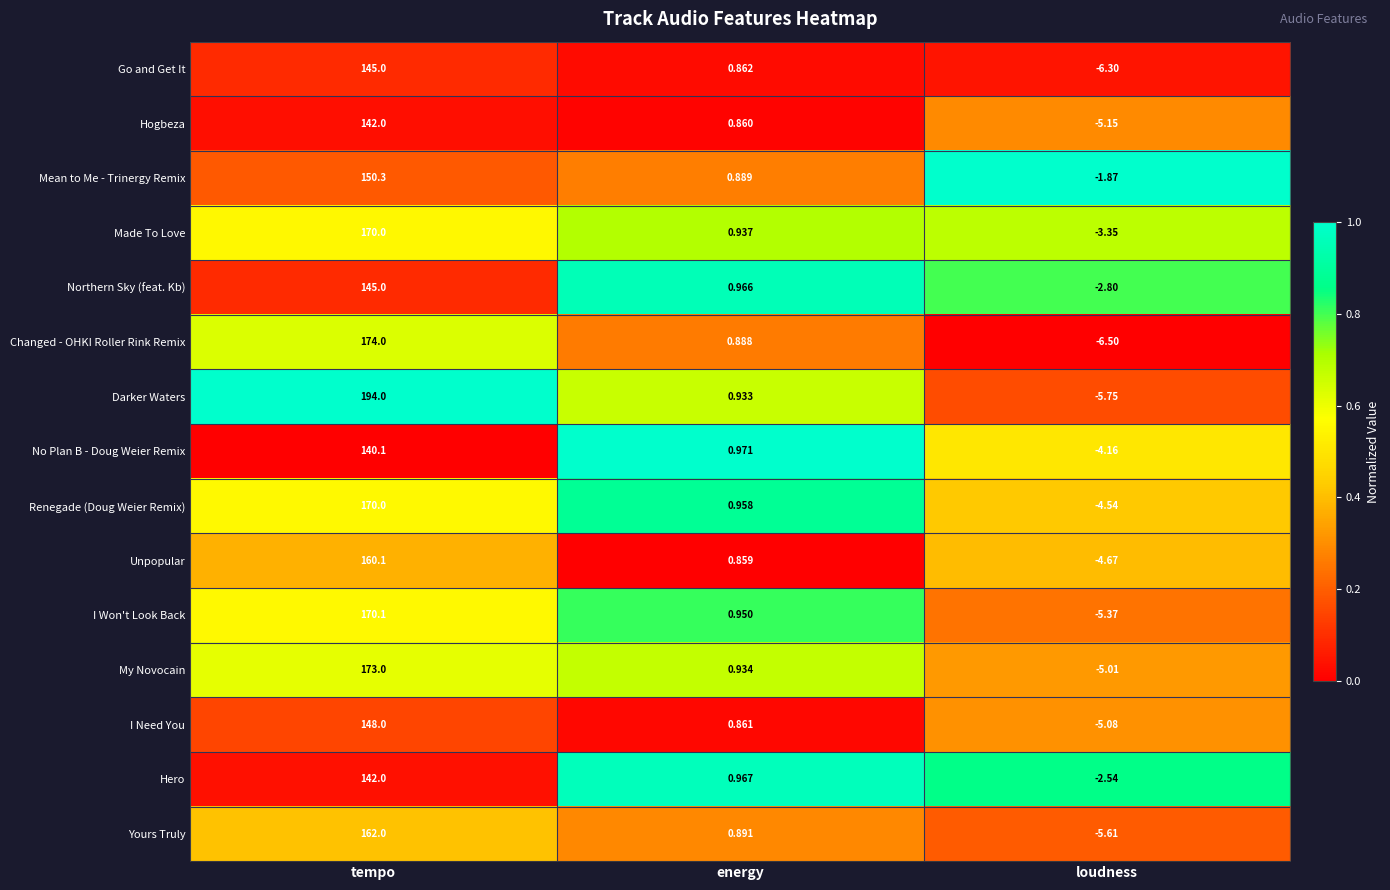

Which label corresponds to the largest value in the chart?

tempo